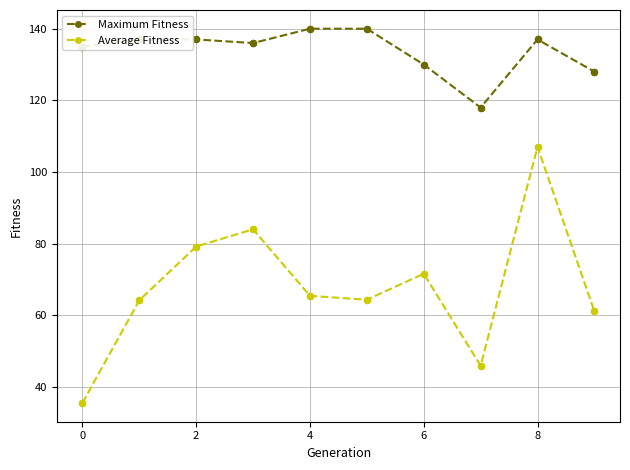

At how many categories does at least one series exceed 111?

10